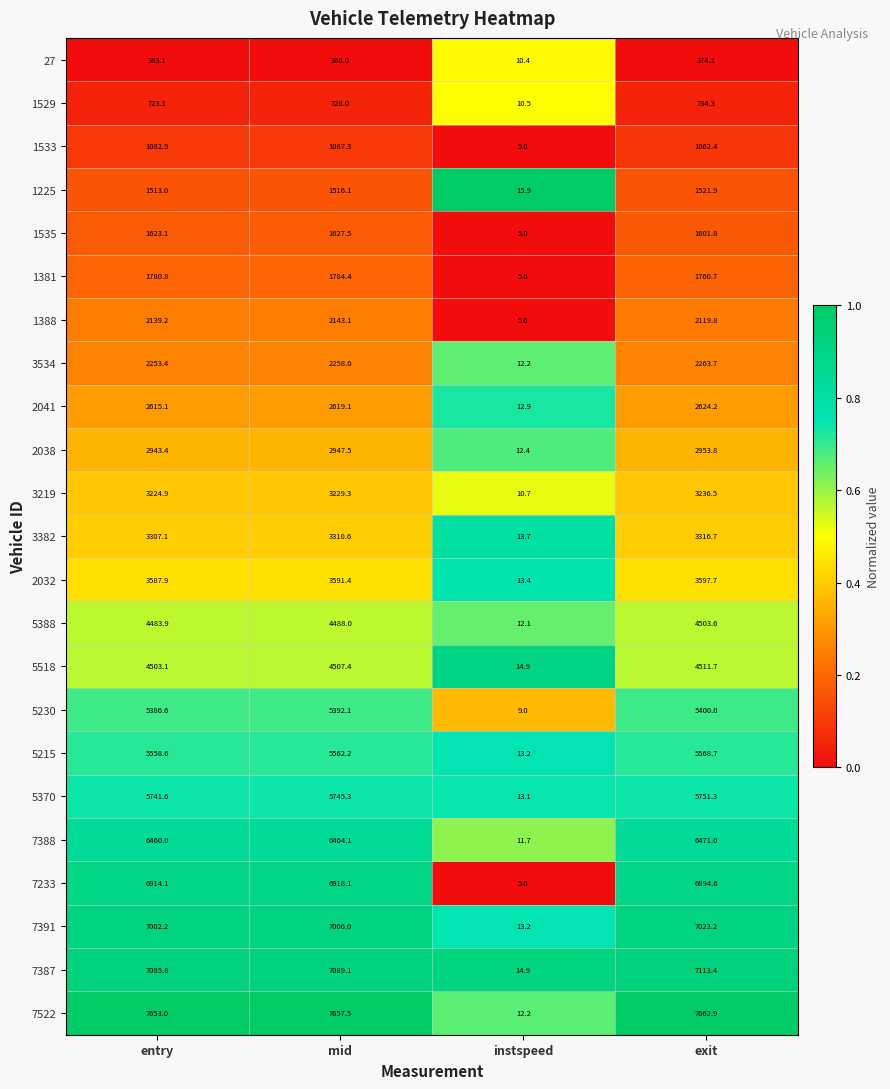

True or false: 1225 has a value of 1967.9 at entry.

False